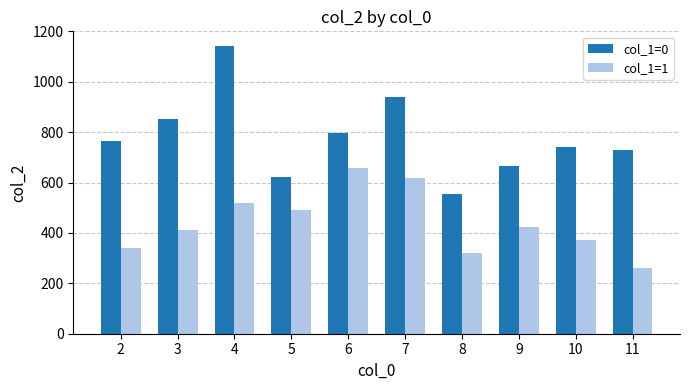

What is the value of the col_1=1 bar at the 6th from the left?

616.4